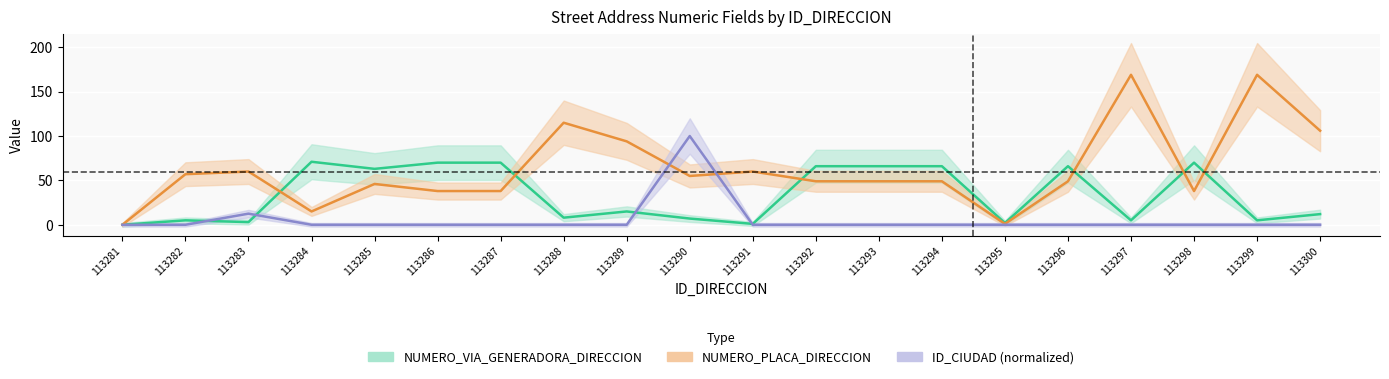

In NUMERO_PLACA_DIRECCION, how many points are higher than both neighbors (excluding endpoints)?

6